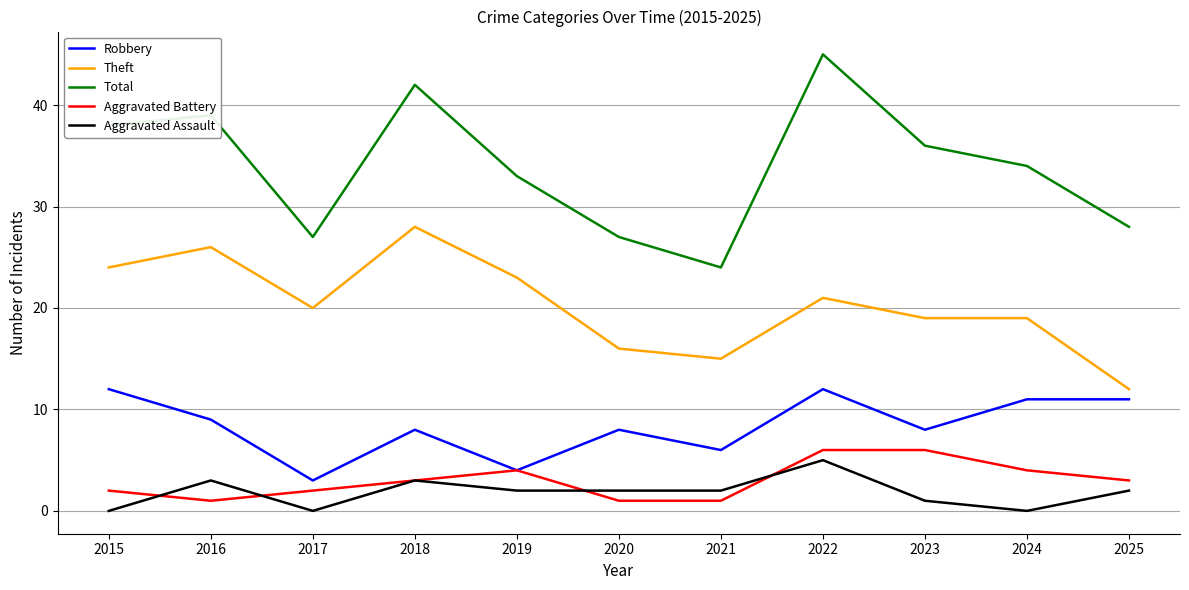

Which series has the largest total across all categories?

Total